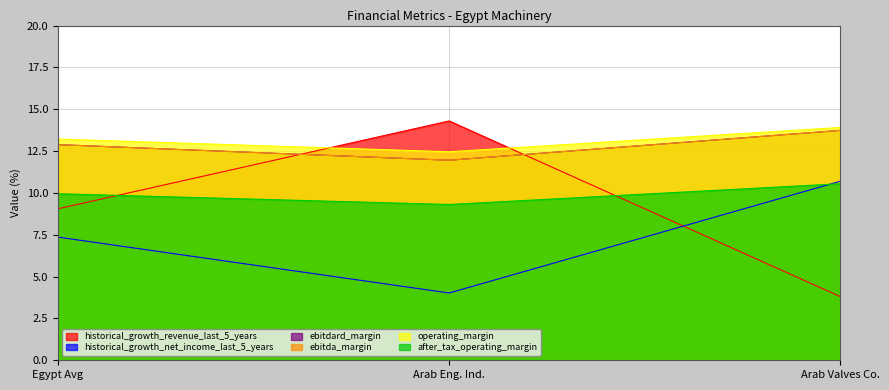

What is the value of the after_tax_operating_margin point at the 1st from the left?

10.0